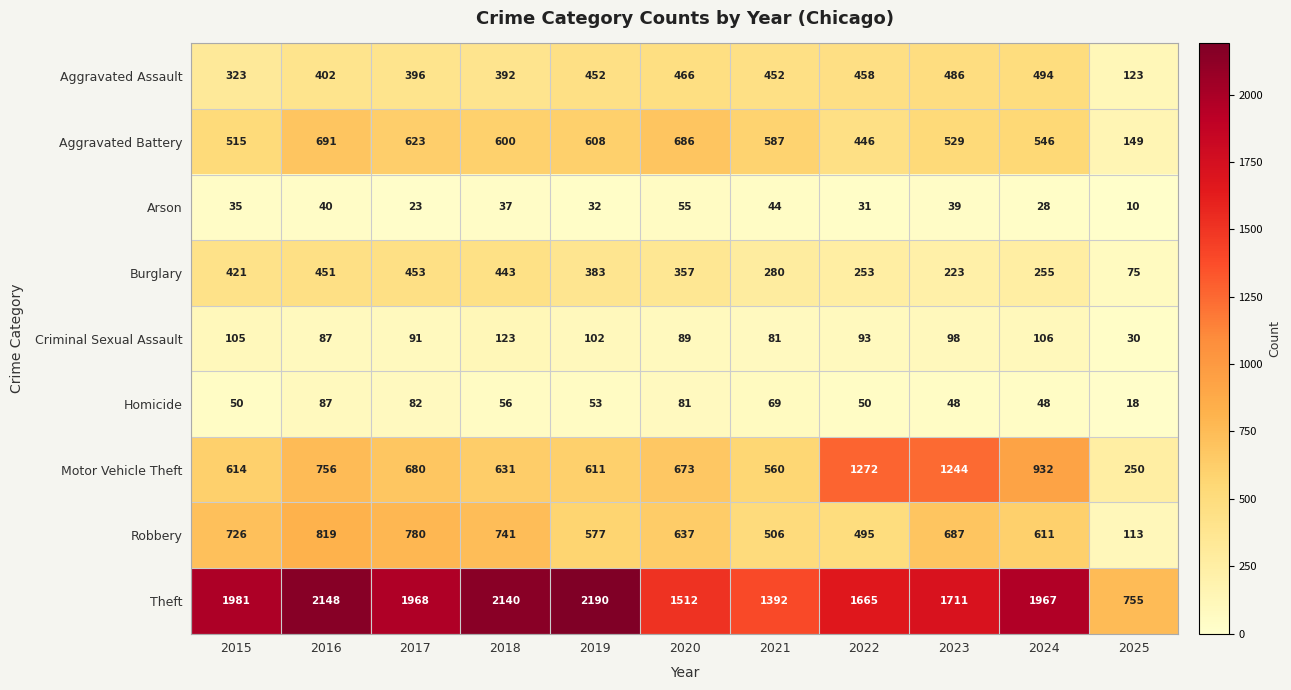

The value of Motor Vehicle Theft at 2024 is 533. True or false?

False